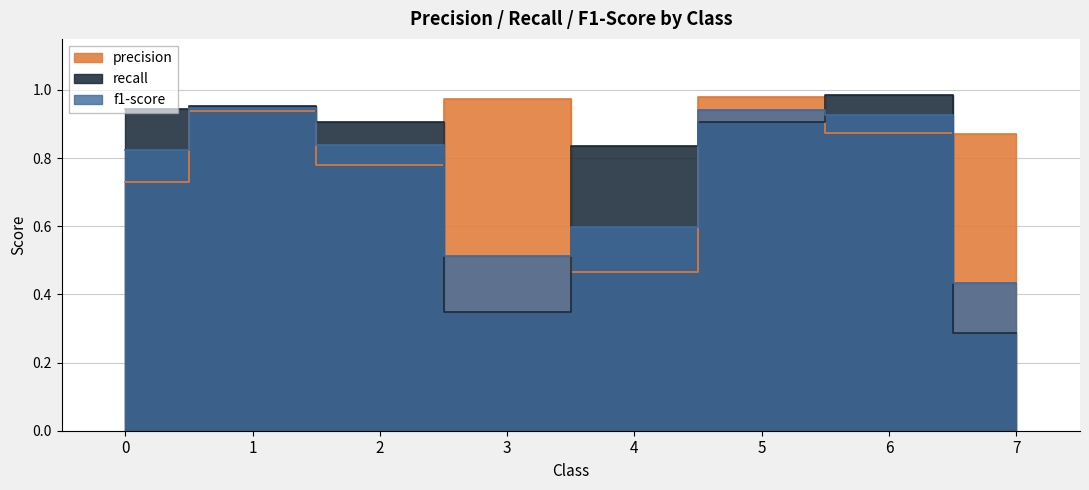

Where is the first local maximum for f1-score?

1